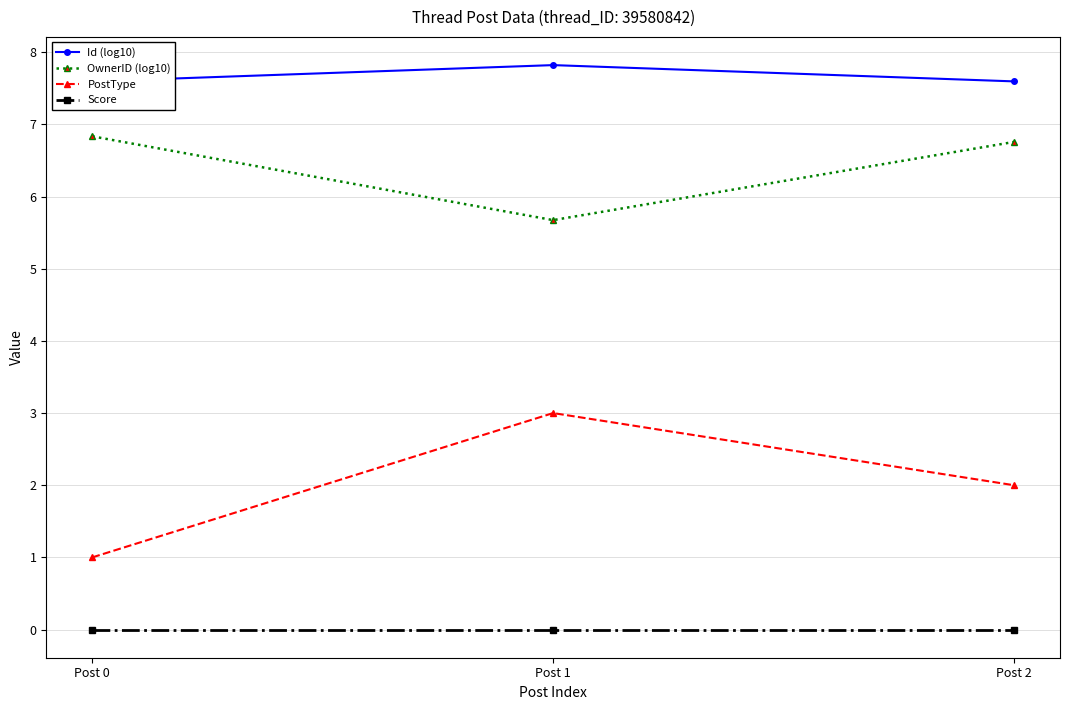

Where does the OwnerID (log10) series first go above 6?

Post 0